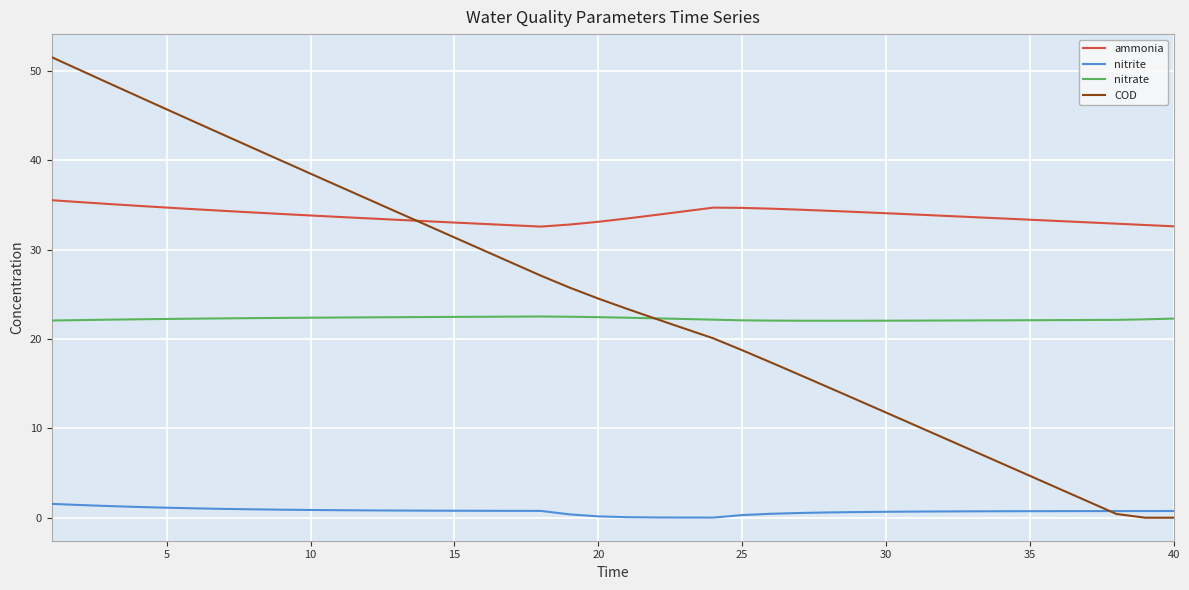

What is the greatest value displayed?

51.6